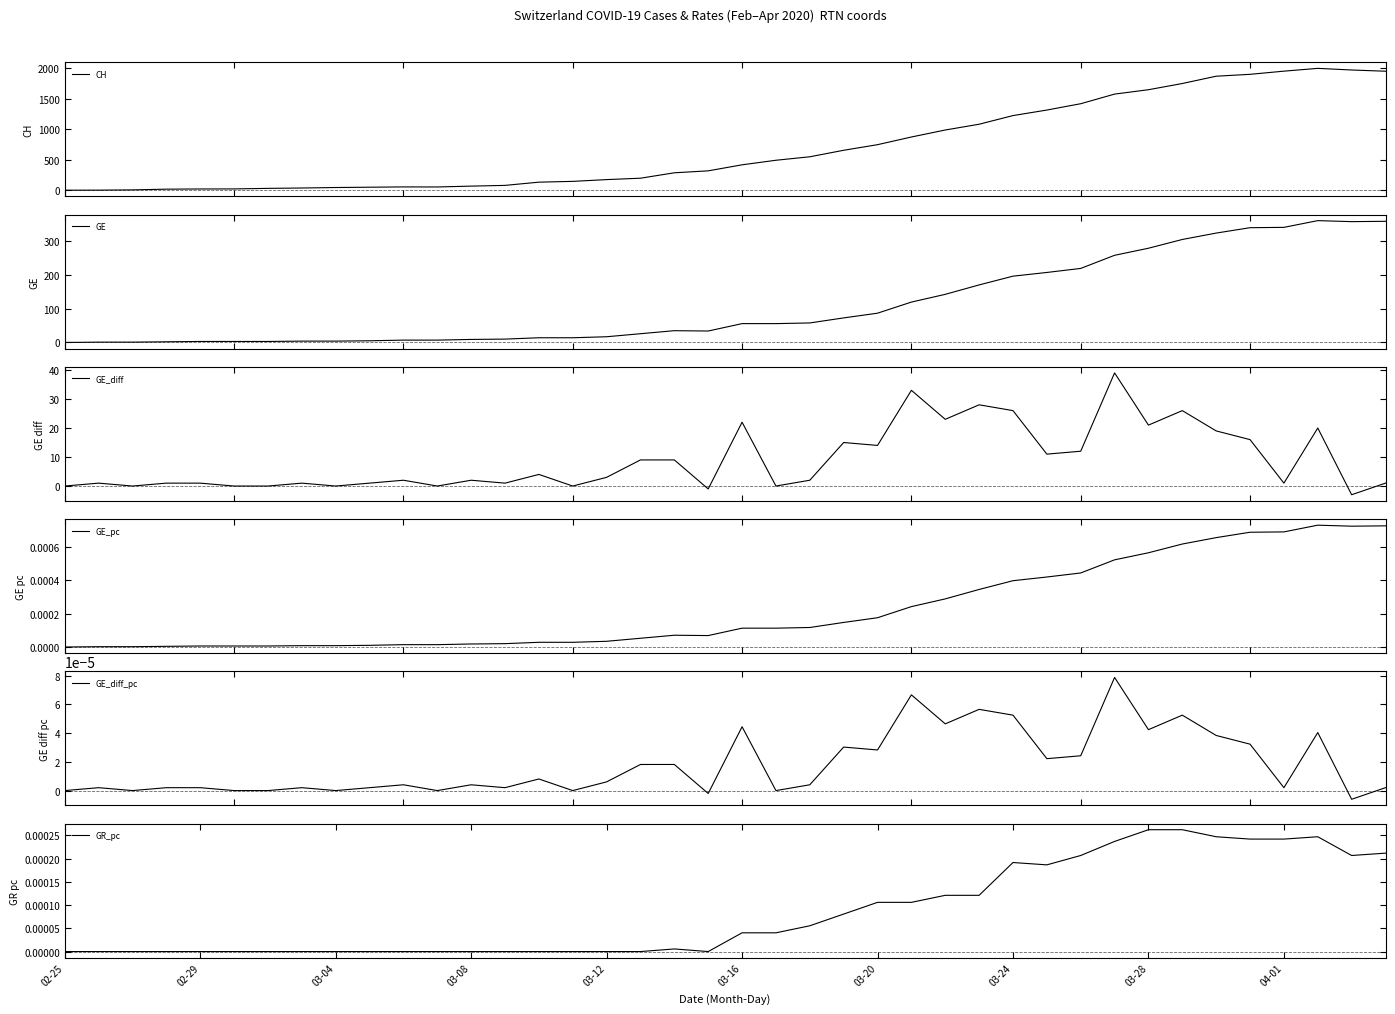

What is the lowest value of the GE_diff series?

-3